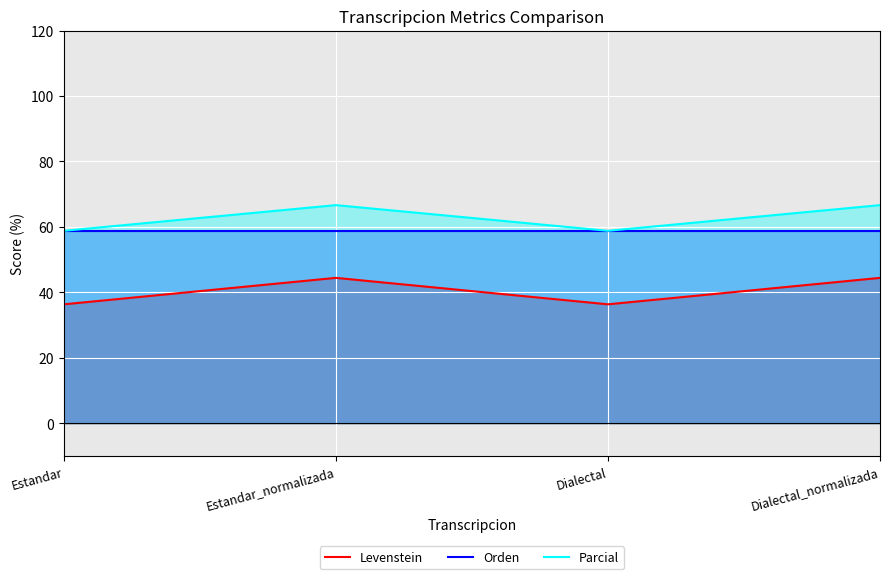

Reading left to right, extract all data points from this chart.

Levenstein: Estandar=36.4	Estandar_normalizada=44.4	Dialectal=36.4	Dialectal_normalizada=44.4
Orden: Estandar=58.8	Estandar_normalizada=58.8	Dialectal=58.8	Dialectal_normalizada=58.8
Parcial: Estandar=58.8	Estandar_normalizada=66.7	Dialectal=58.8	Dialectal_normalizada=66.7